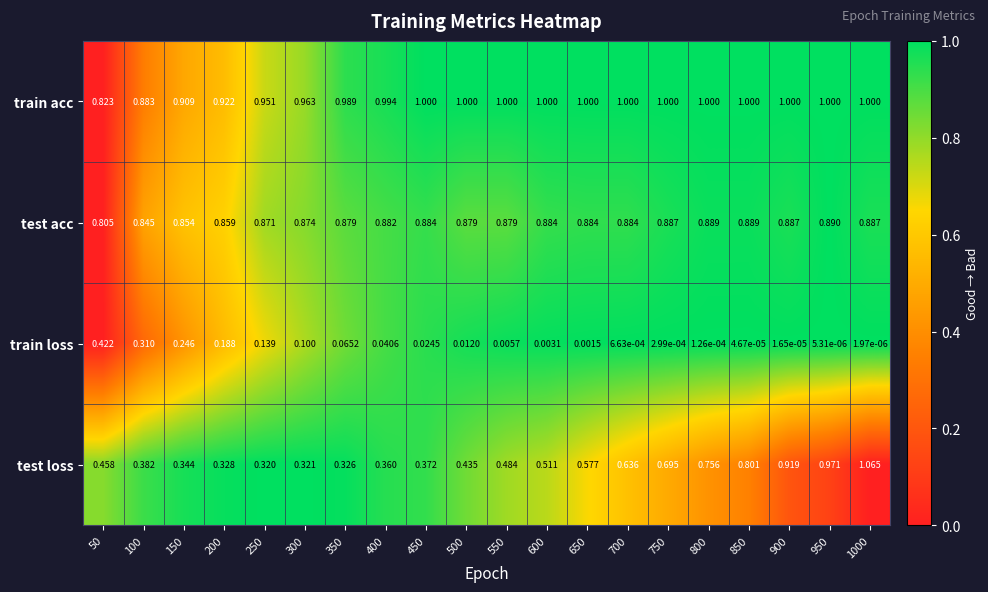

Which series changed the most between 150 and 350?

train loss